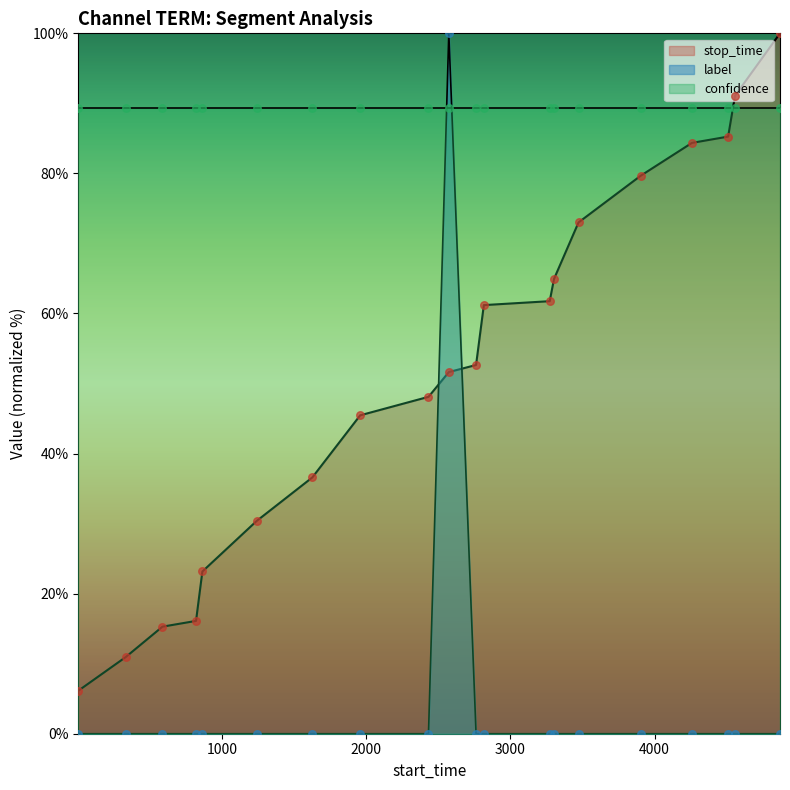

Which series has the widest spread of Y values?

label